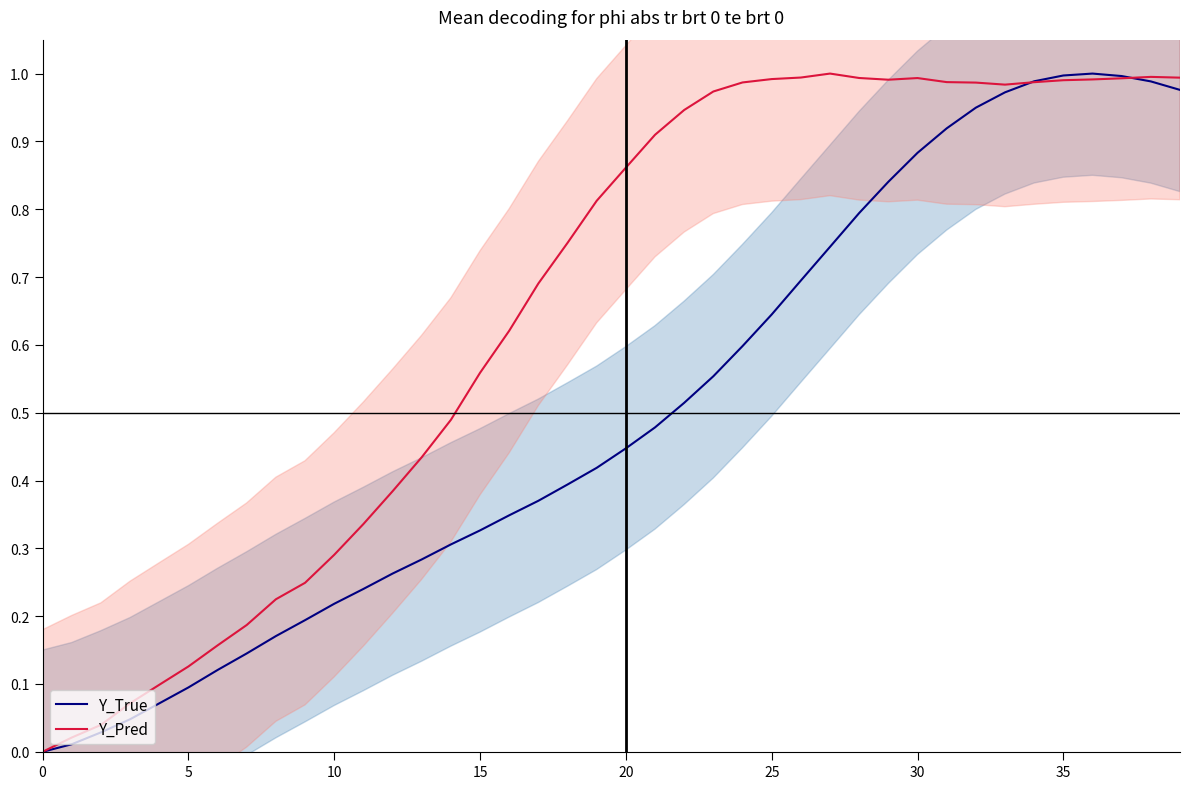

What is the value of the Y_True point at the 20th from the left?

0.4